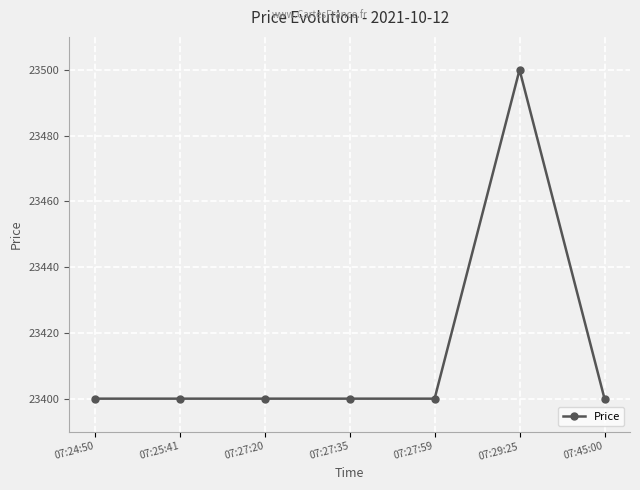

What is the label of the 2nd point from the left?

07:25:41